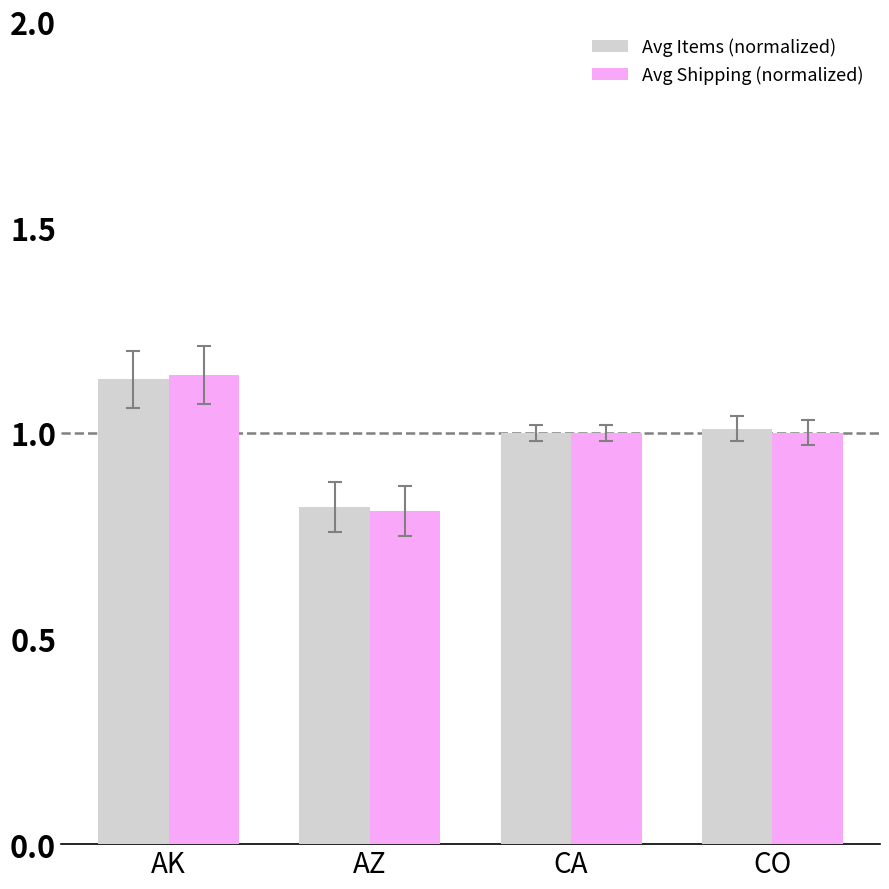

What is the sum of the Avg Shipping (normalized) values at CO and AZ?

1.8